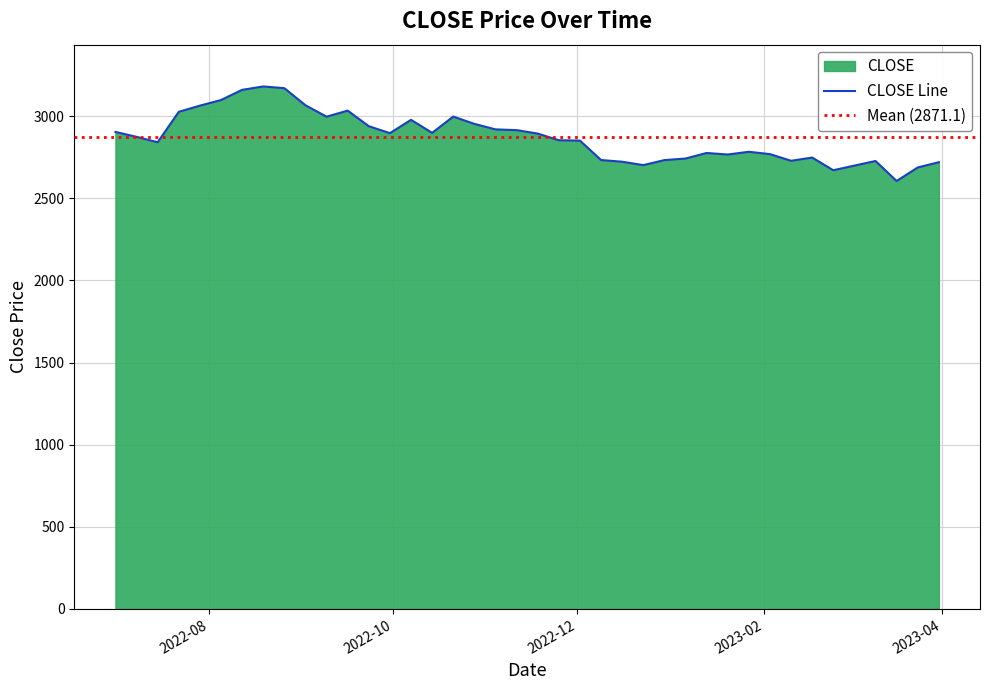

How many points are higher than both their immediate neighbors (excluding endpoints)?

8